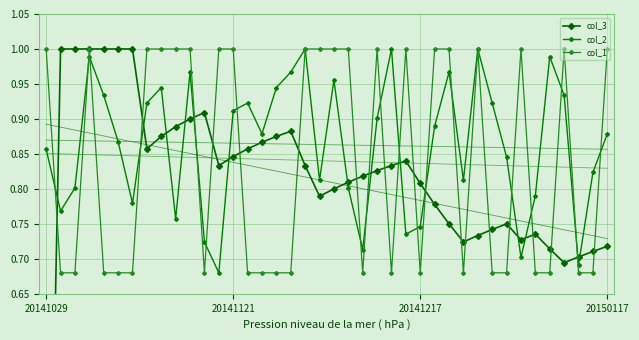

What is the spread (max minus min) of values at 12?

0.3